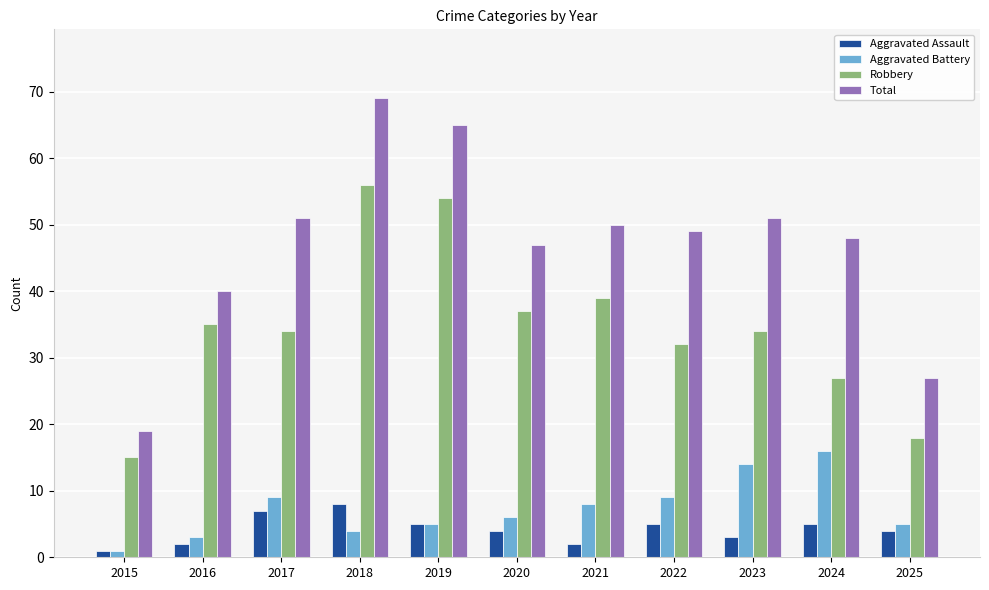

The value of Total at 2016 is 25. True or false?

False